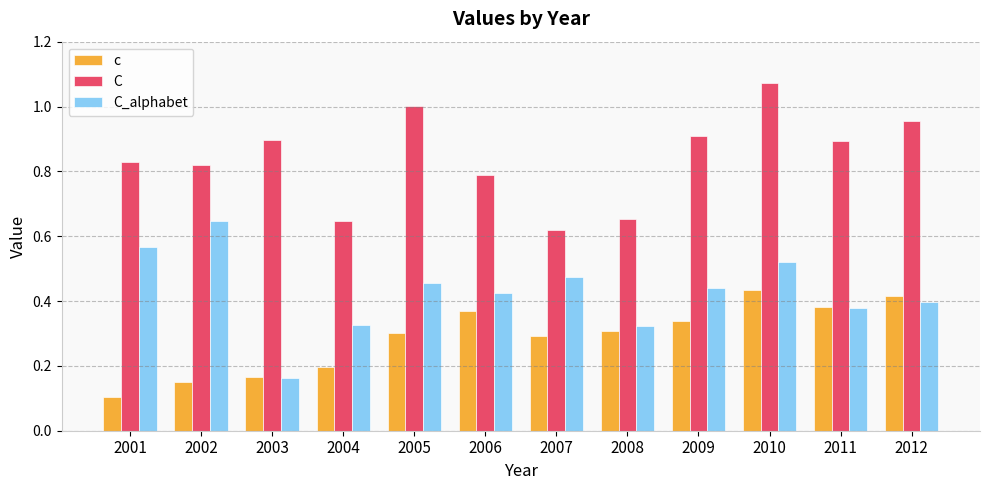

Where is c nearest to the value 0?

2001